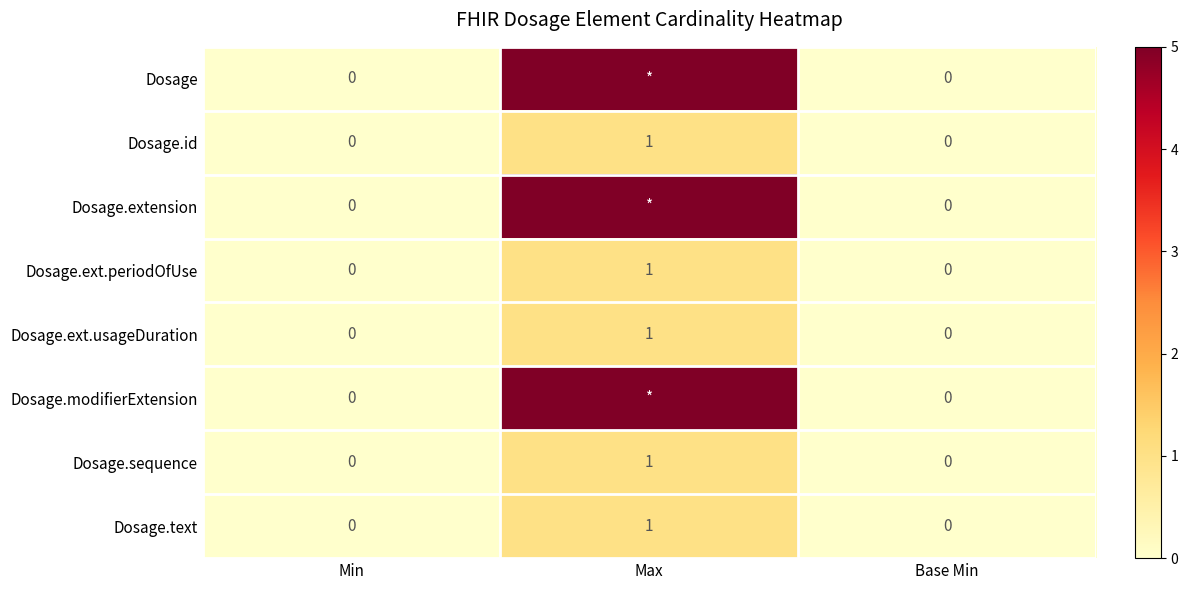

What is the difference between the Dosage.id values at Base Min and Max?

1